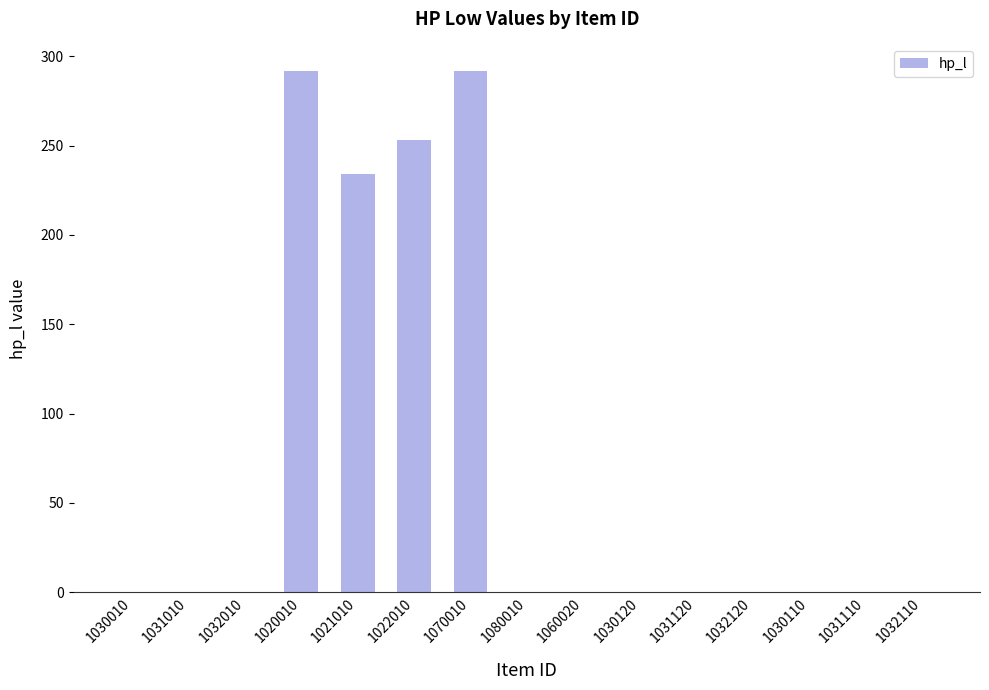

Is it true that the value at 1060020 is 188?

False